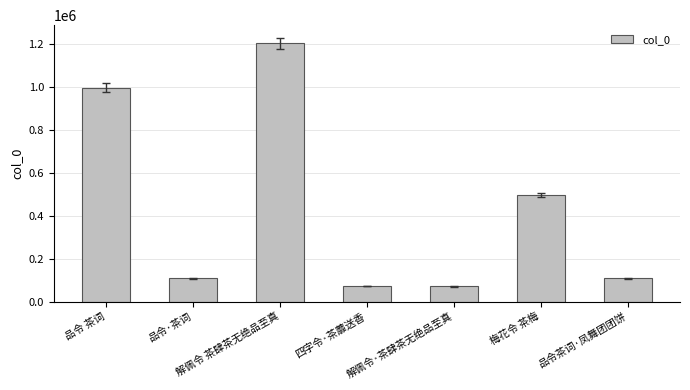

Where does the data first go above 108679?

品令 茶词